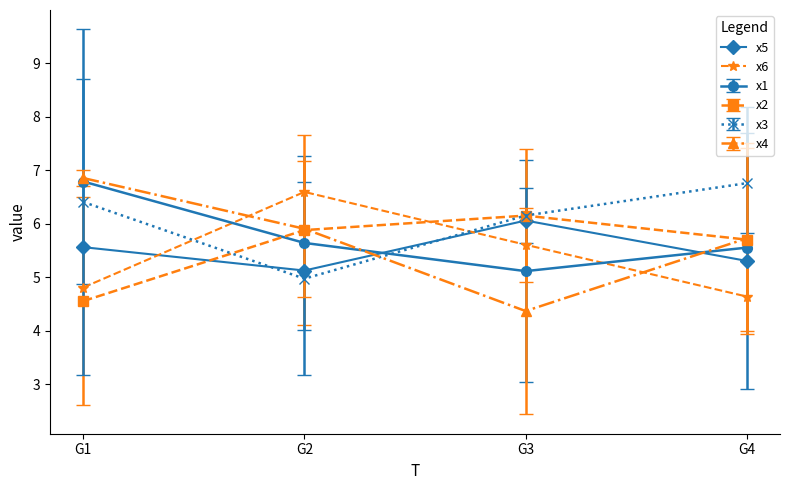

True or false: x5 has a value of 5.3 at G4.

True